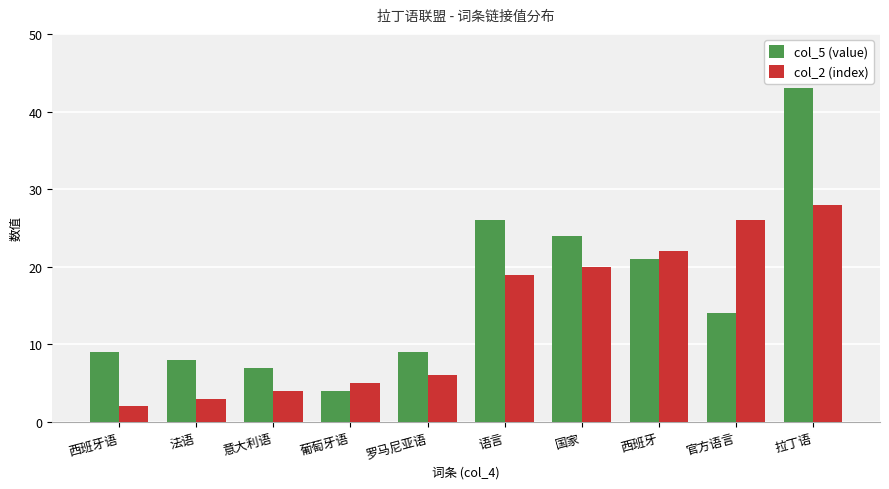

What is the label of the 10th bar from the right?

西班牙语